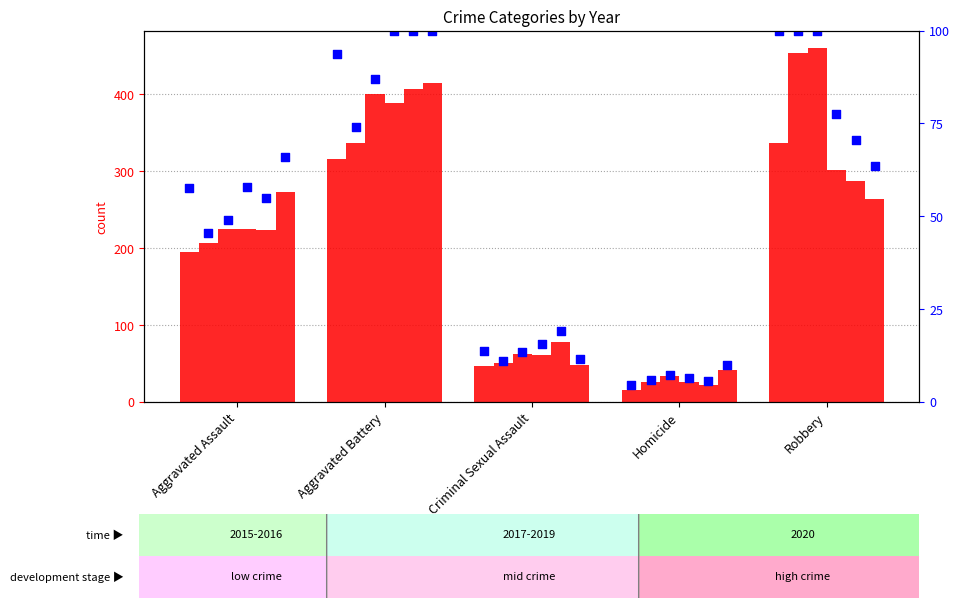

What is the ratio of the value at Criminal Sexual Assault to the value at Aggravated Battery?

0.1